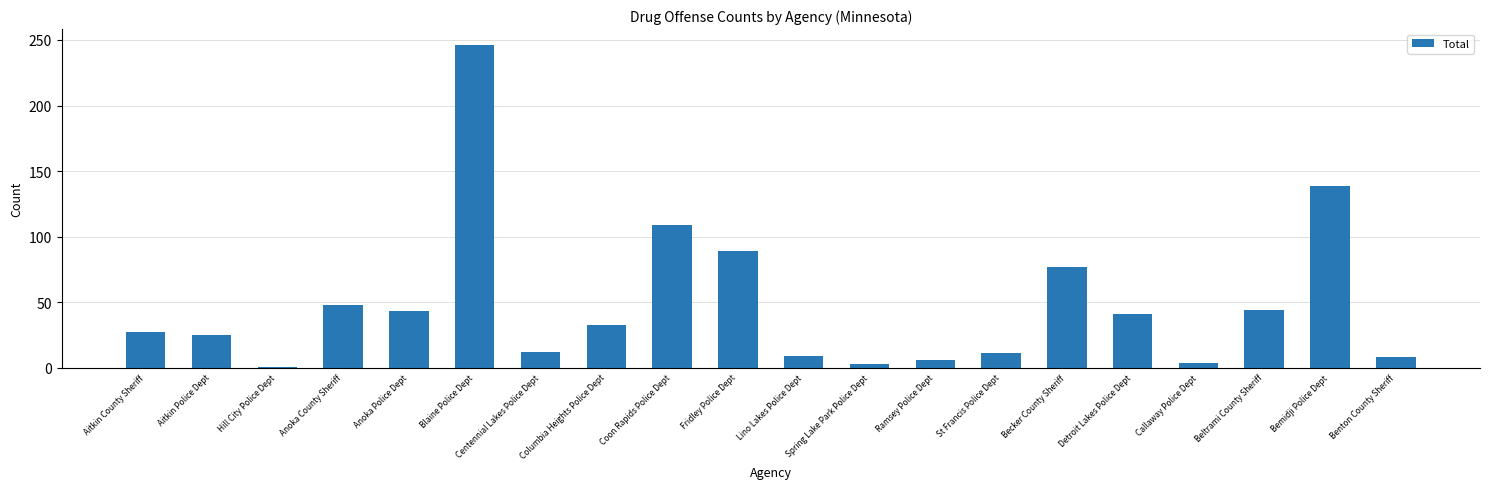

What is the difference between the maximum and minimum values?

245